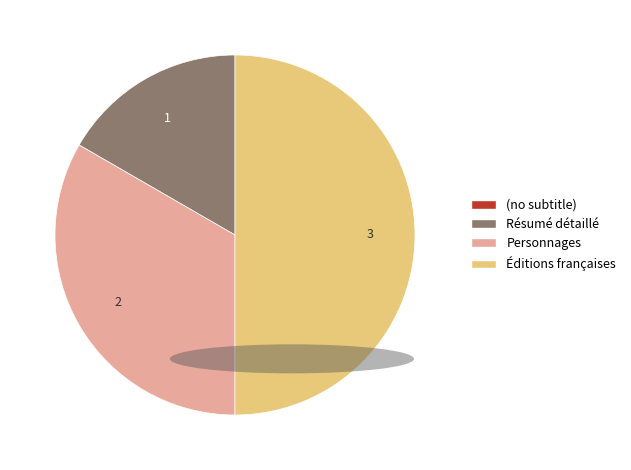

The Résumé détaillé slice represents 17% of the pie. True or false?

True